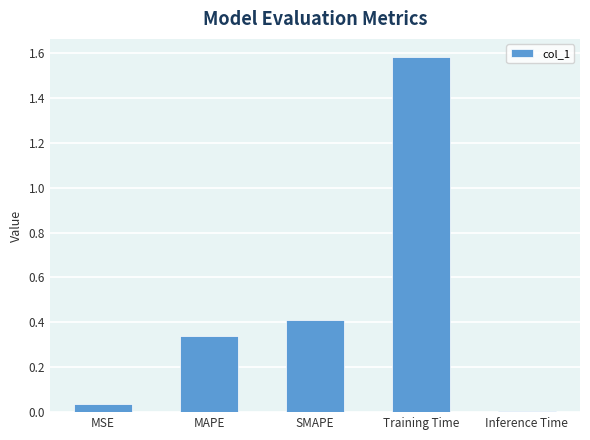

What is the label of the 5th bar from the left?

Inference Time